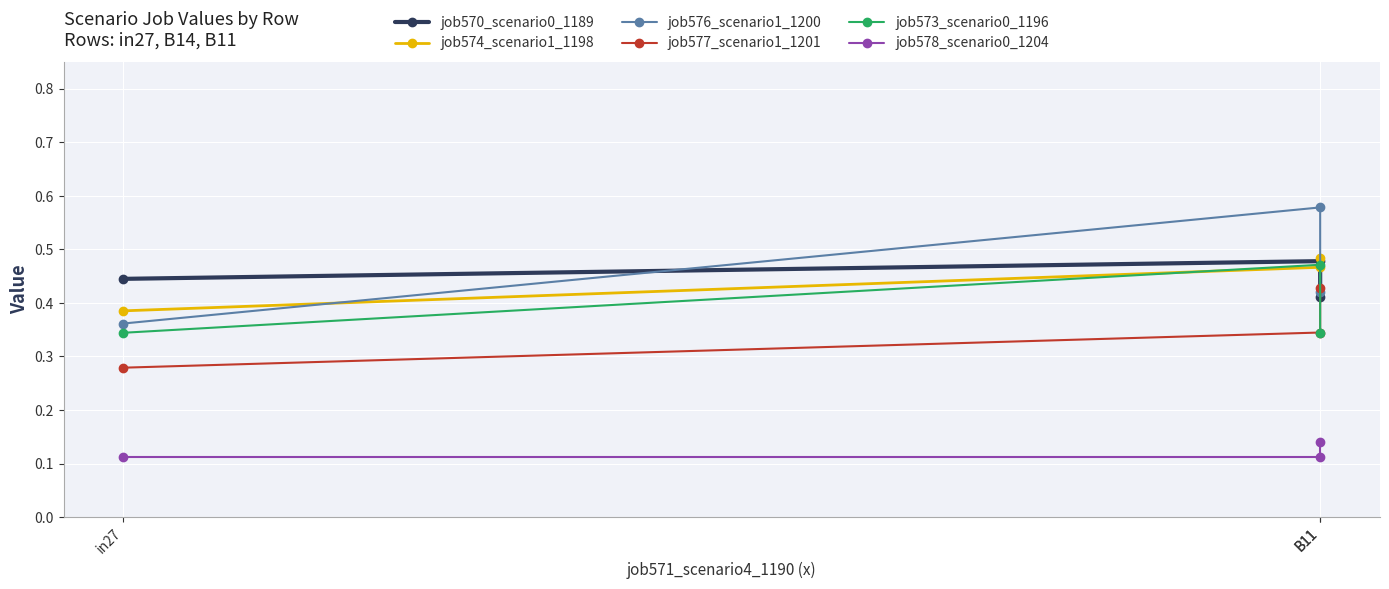

Is this an area chart (filled region under the line)?

No